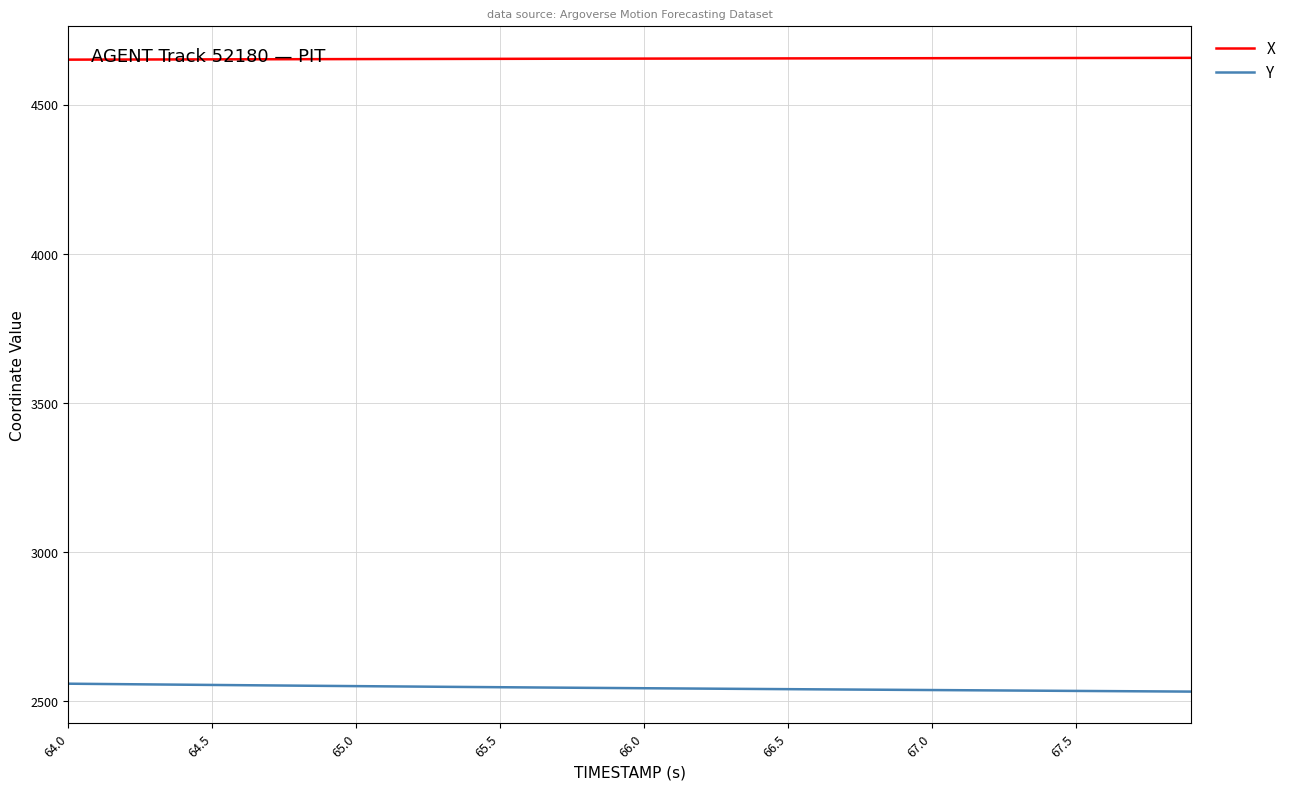

Which series has the largest total across all categories?

X